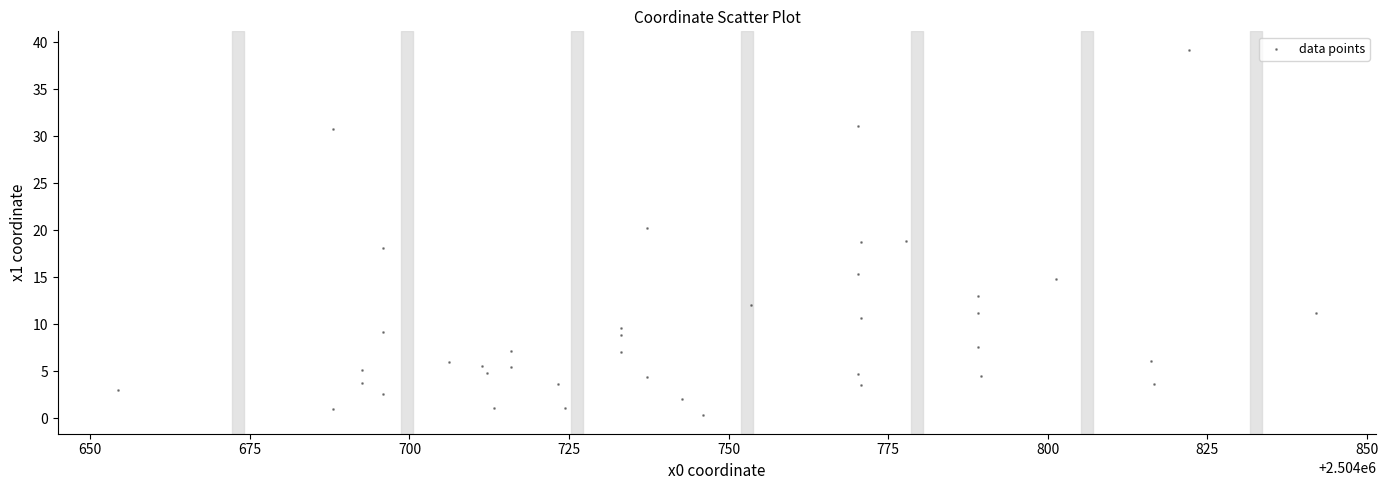

What is the range of X values (max minus min)?

187.8